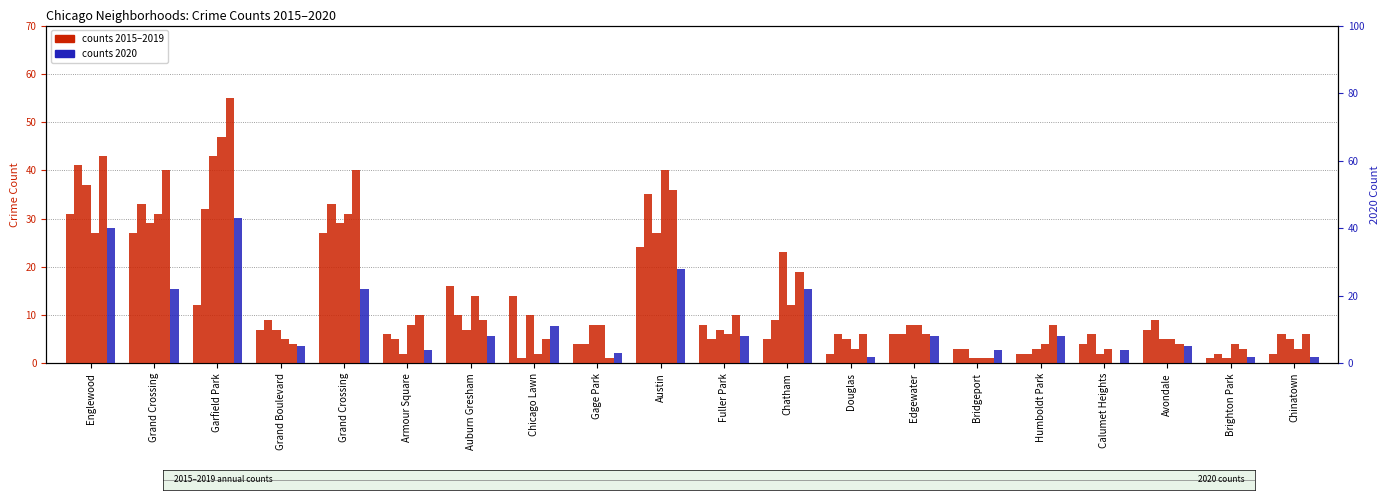

Which label corresponds to the largest value in the chart?

Garfield Park